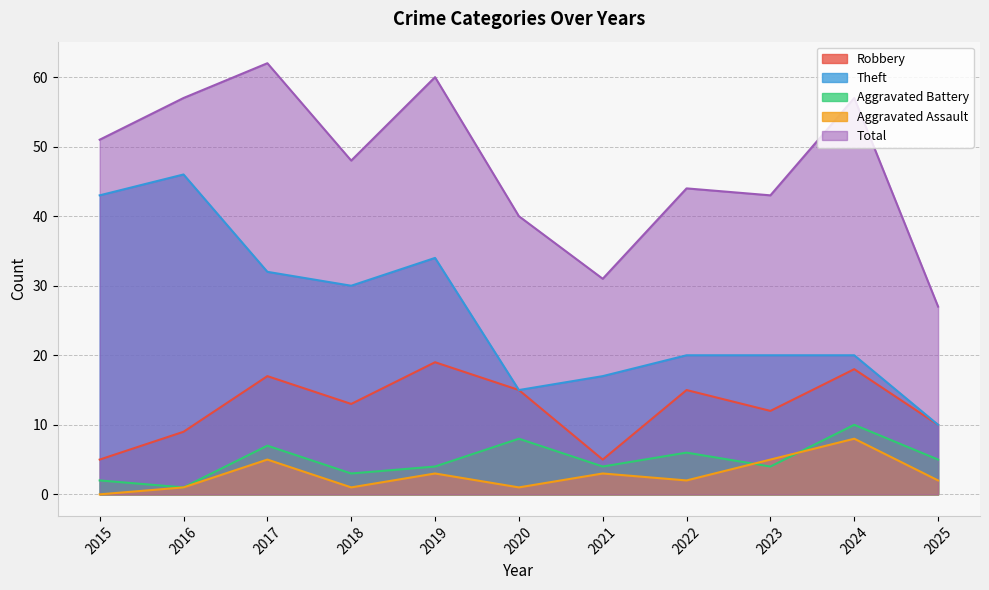

The Aggravated Battery series shows 1 at 2025. True or false?

False